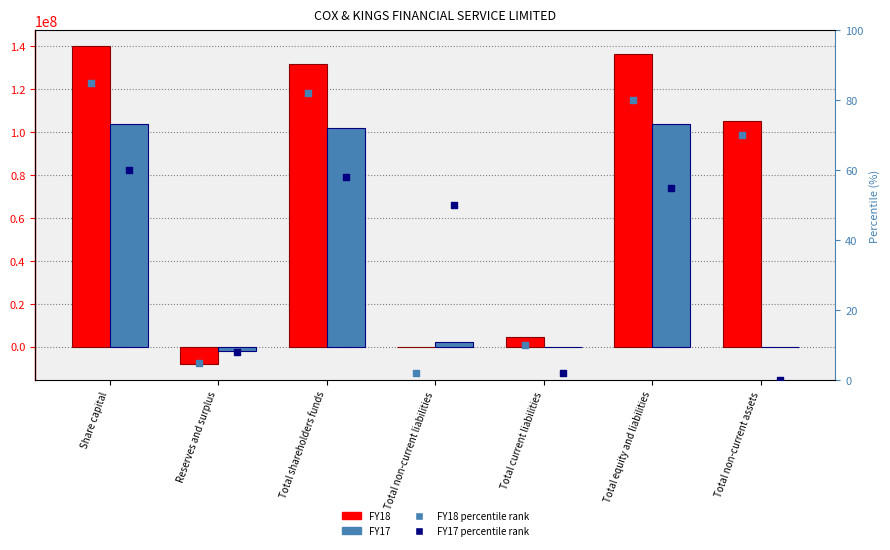

What are all the series names shown in the legend?

FY18, FY17, FY18 percentile, FY17 percentile